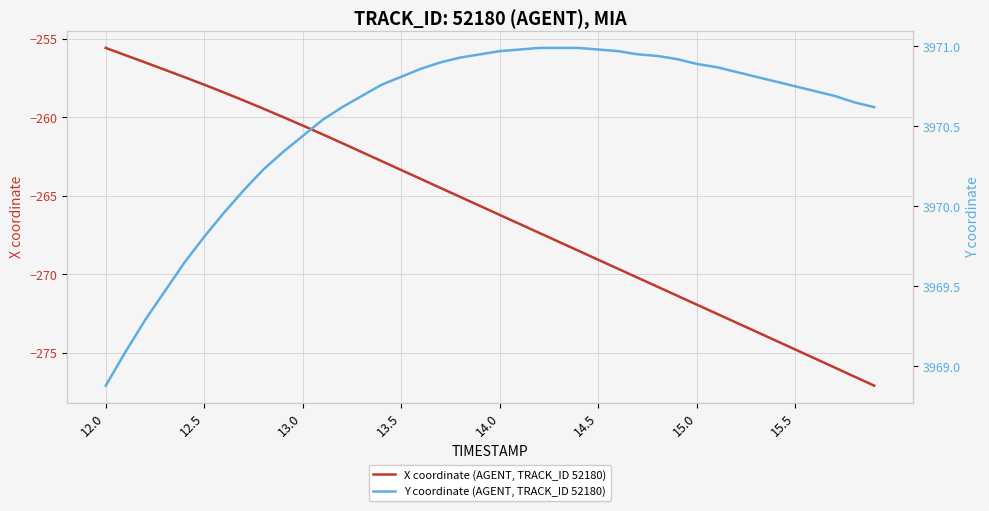

True or false: X coordinate (AGENT, TRACK_ID 52180) has a value of -263.4 at 13.5.

True